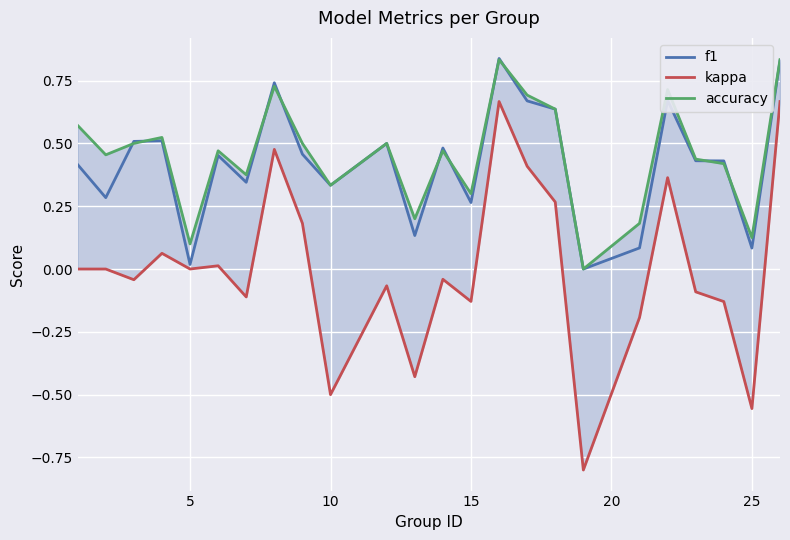

What are all the series names shown in the legend?

f1, kappa, accuracy